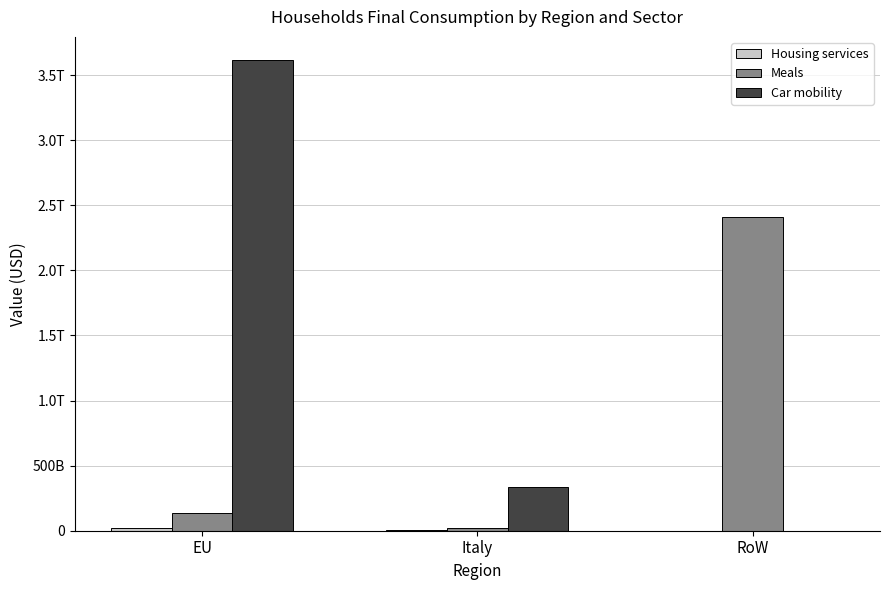

Which category has the lowest value in the Car mobility series?

RoW